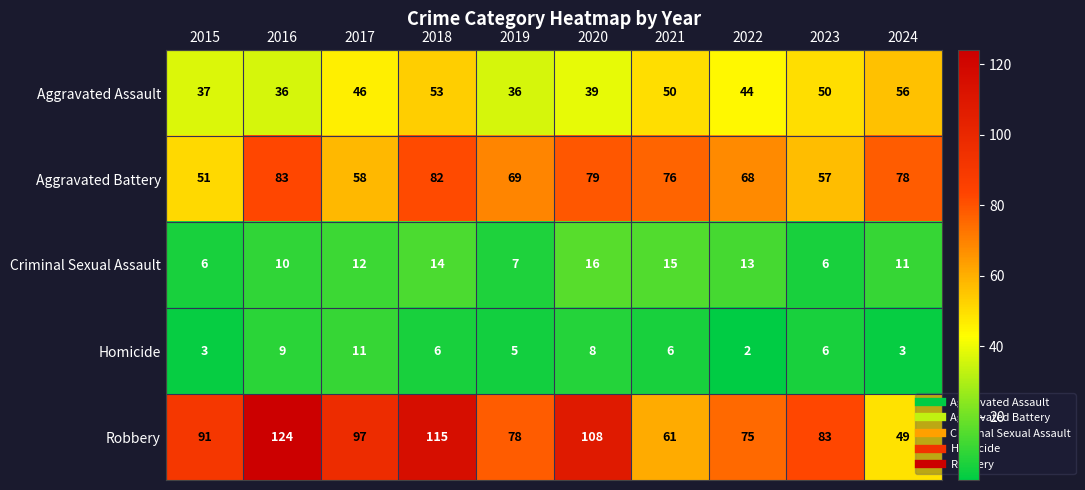

What is the average value of the Robbery series?

88